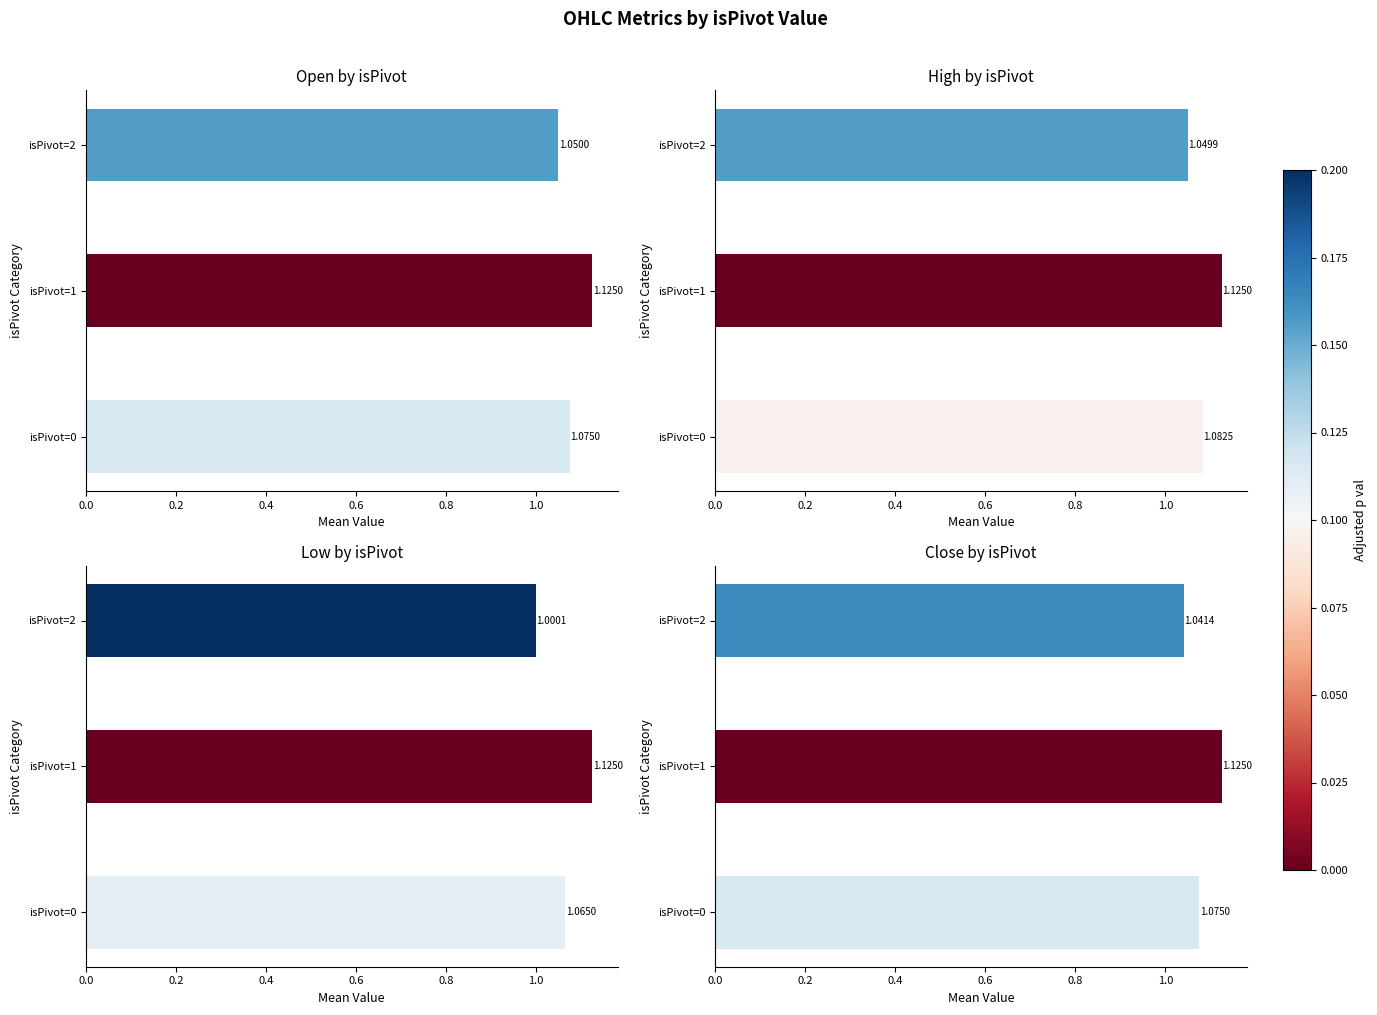

Is the value of High by isPivot at isPivot=0 greater than the value of Low by isPivot at isPivot=2?

Yes